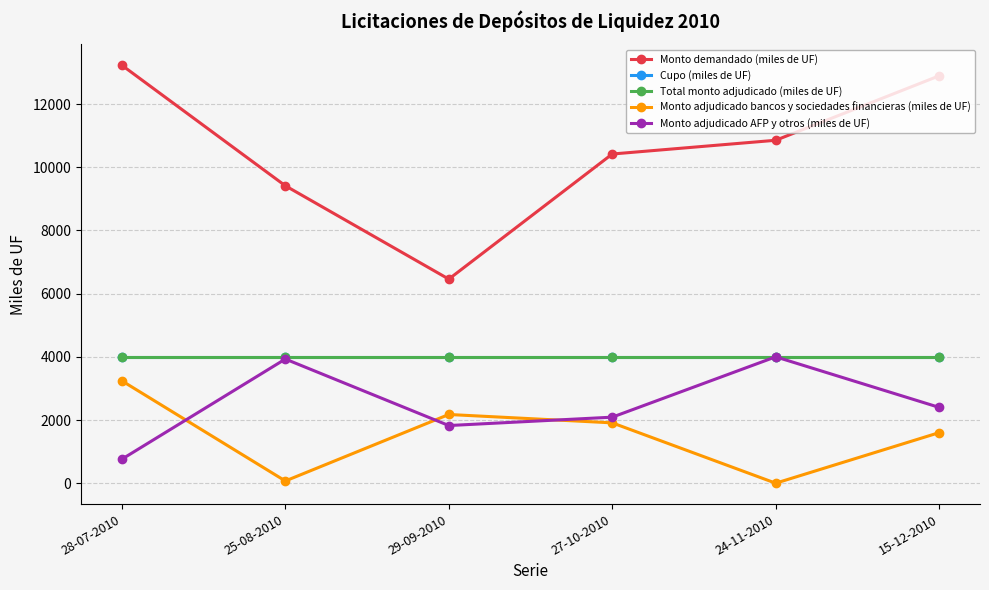

What is the sum of all Cupo (miles de UF) values?

24000